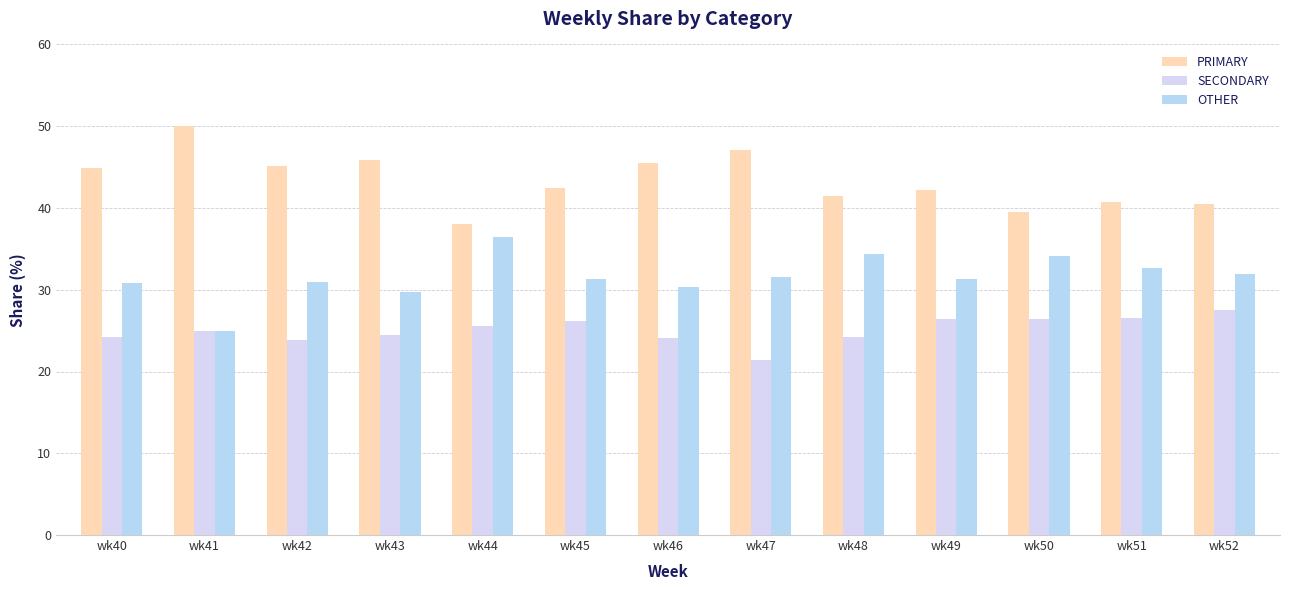

What is the sum of the SECONDARY values at wk43 and wk48?

48.7